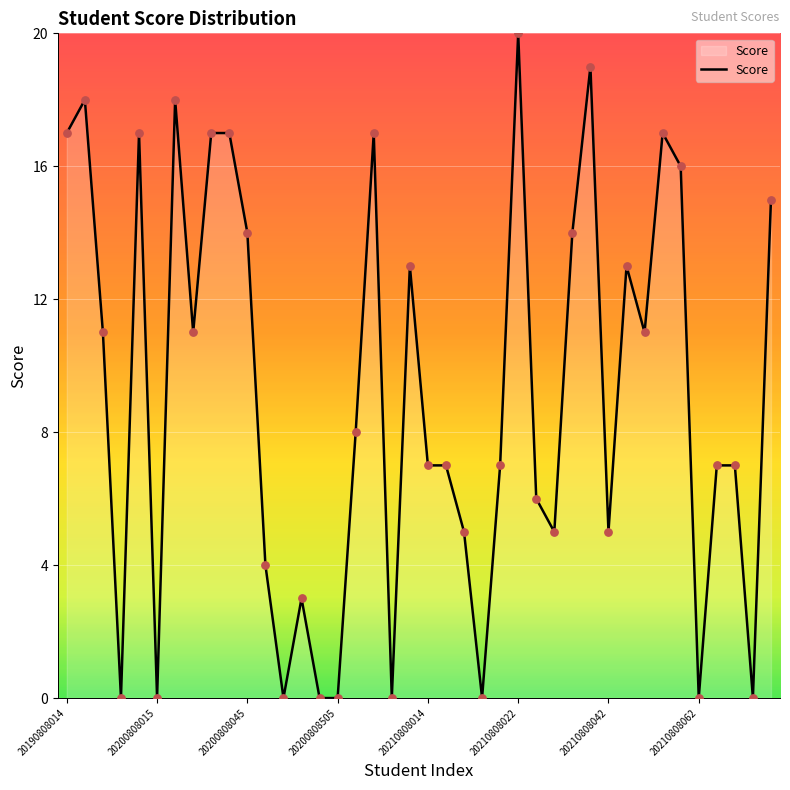

What is the greatest value displayed?

20